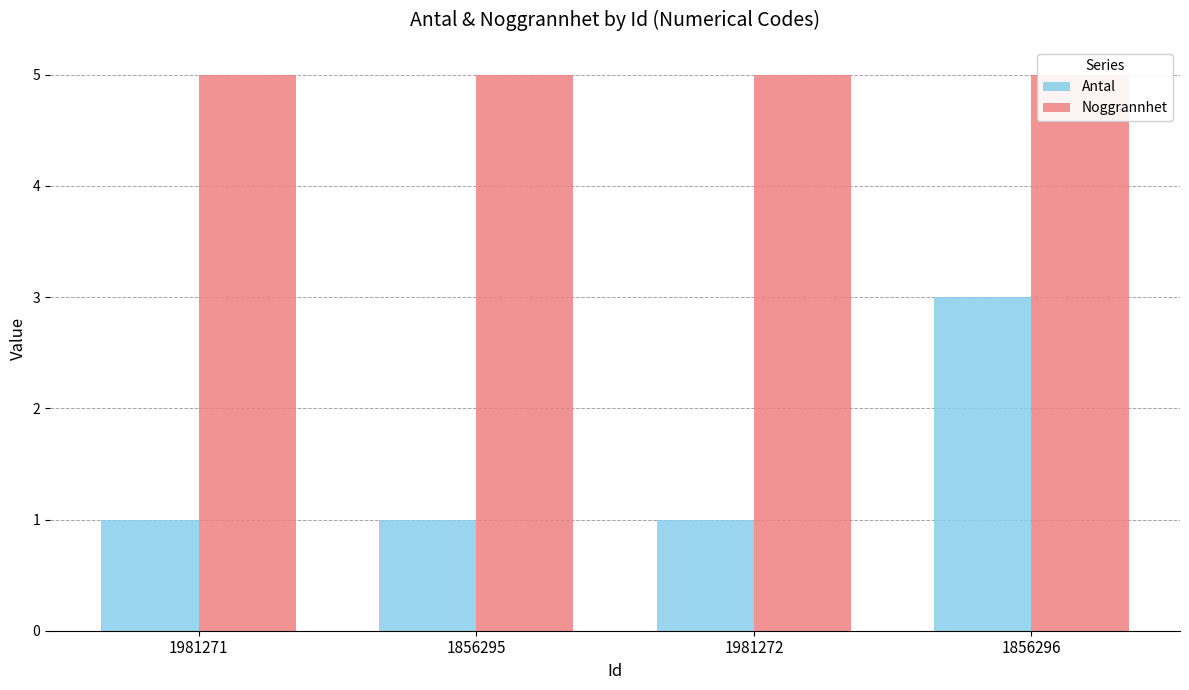

Which series changed the most between 1856295 and 1981272?

Antal